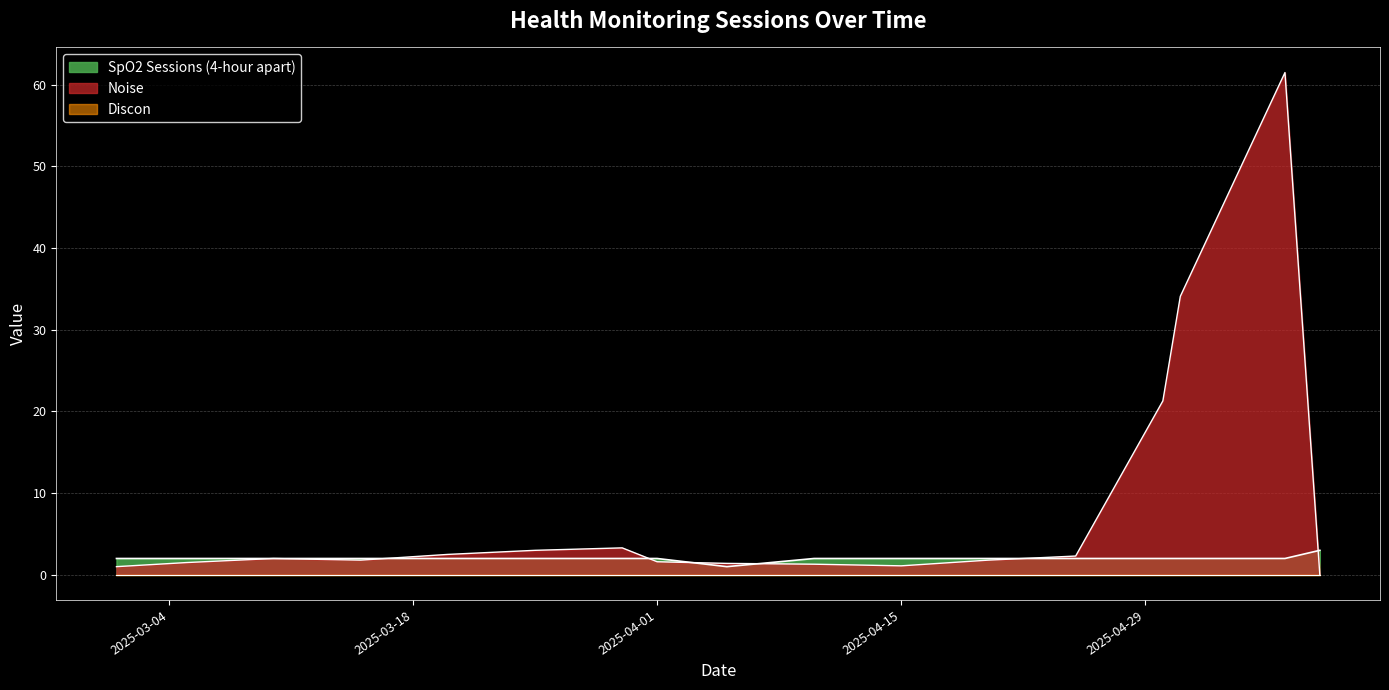

How many values in the SpO2 Sessions (4-hour apart) series are below 2?

1